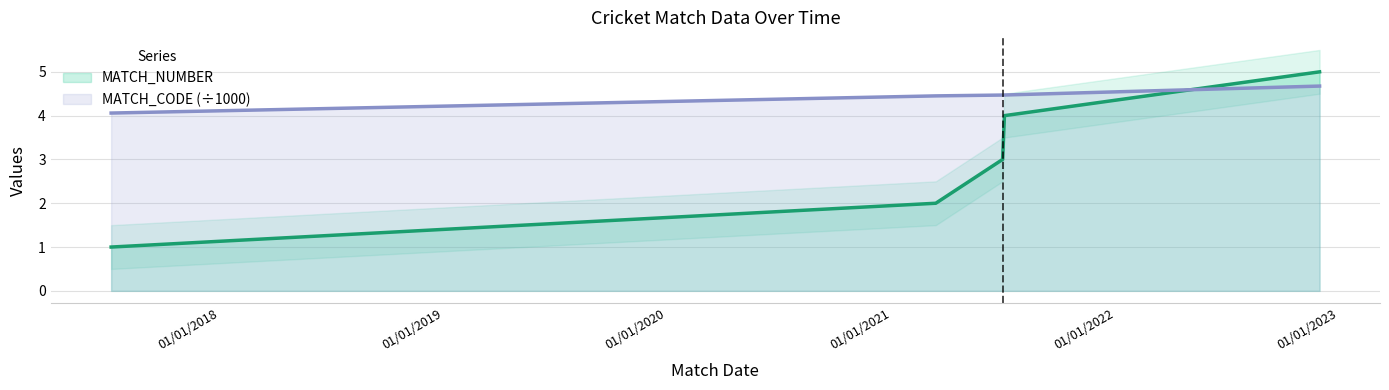

Which series has the widest spread of values?

MATCH_NUMBER